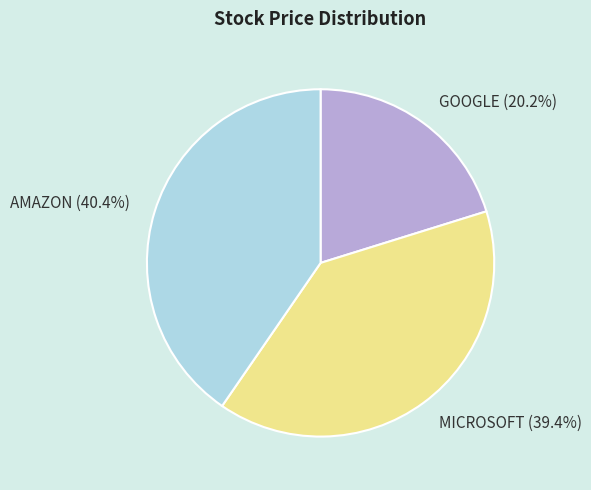

True or false: MICROSOFT accounts for 39% of the total.

True